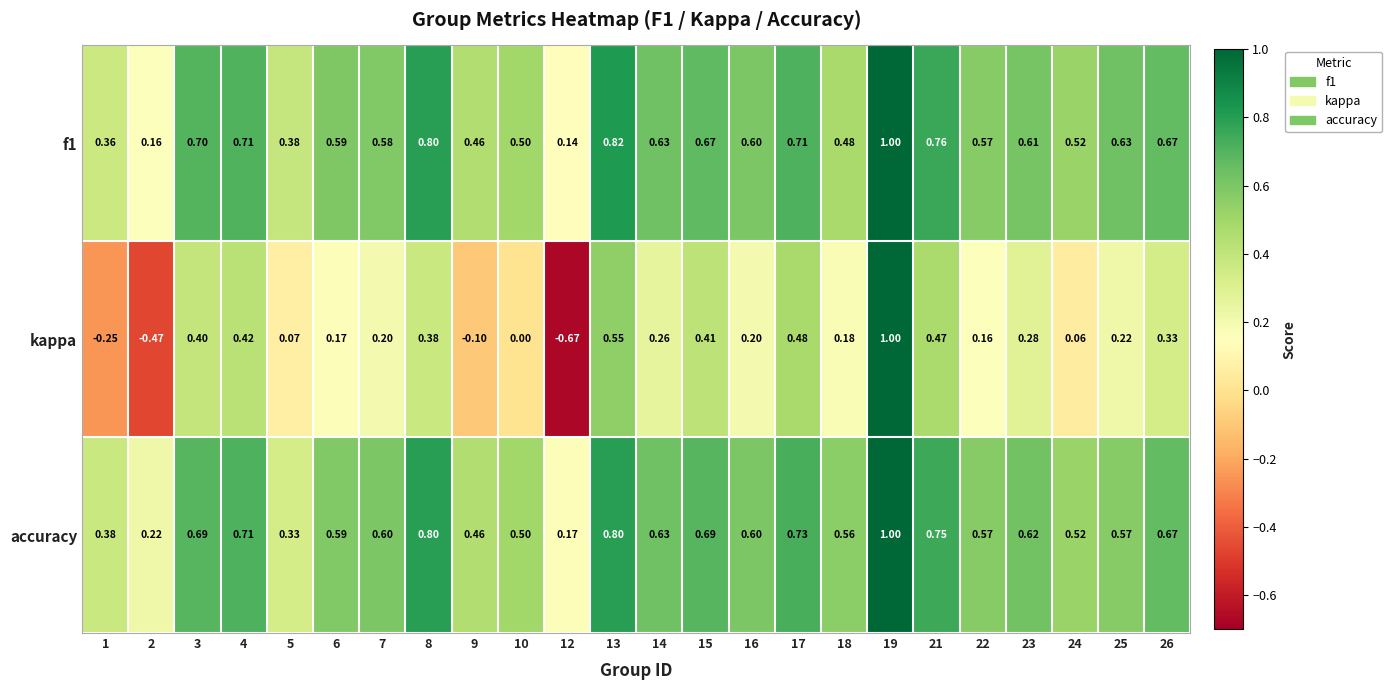

Which series has the largest total across all categories?

accuracy